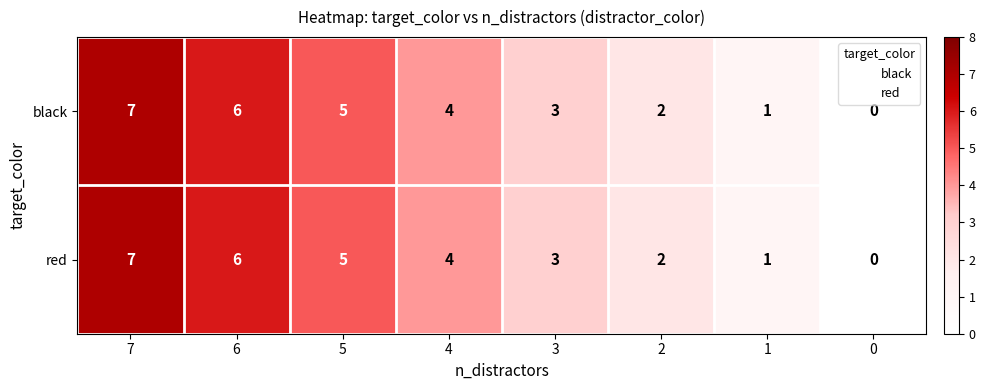

At which category is the sum across all series the highest?

7